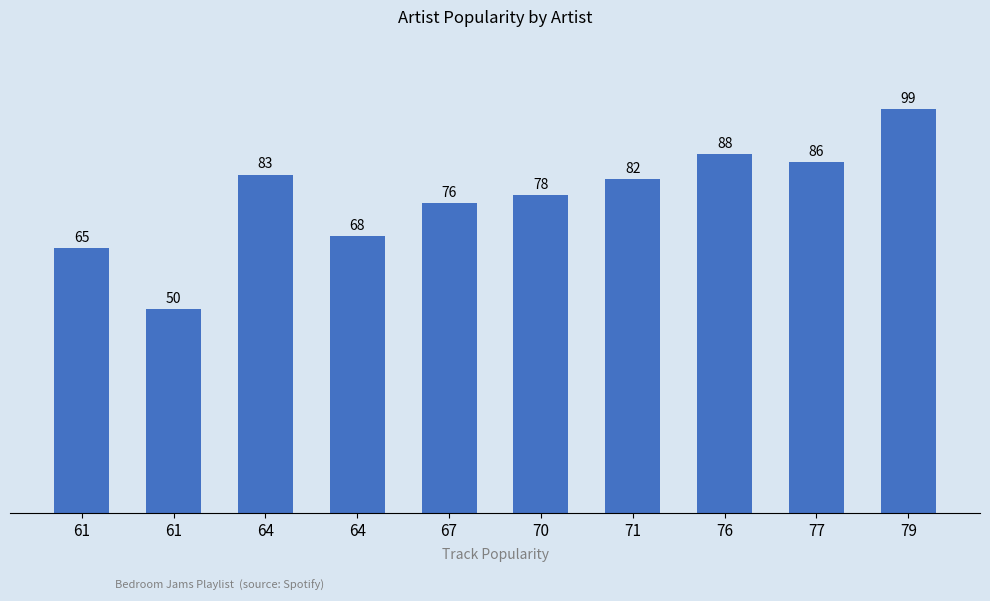

The value at 67 is 34. True or false?

False